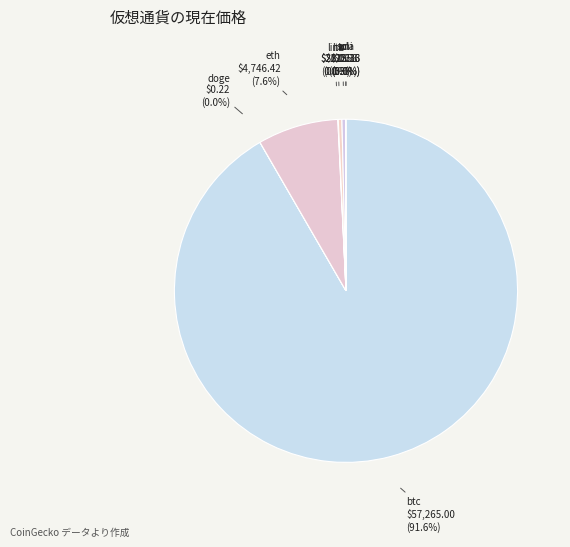

Which category has the biggest portion of the pie?

btc